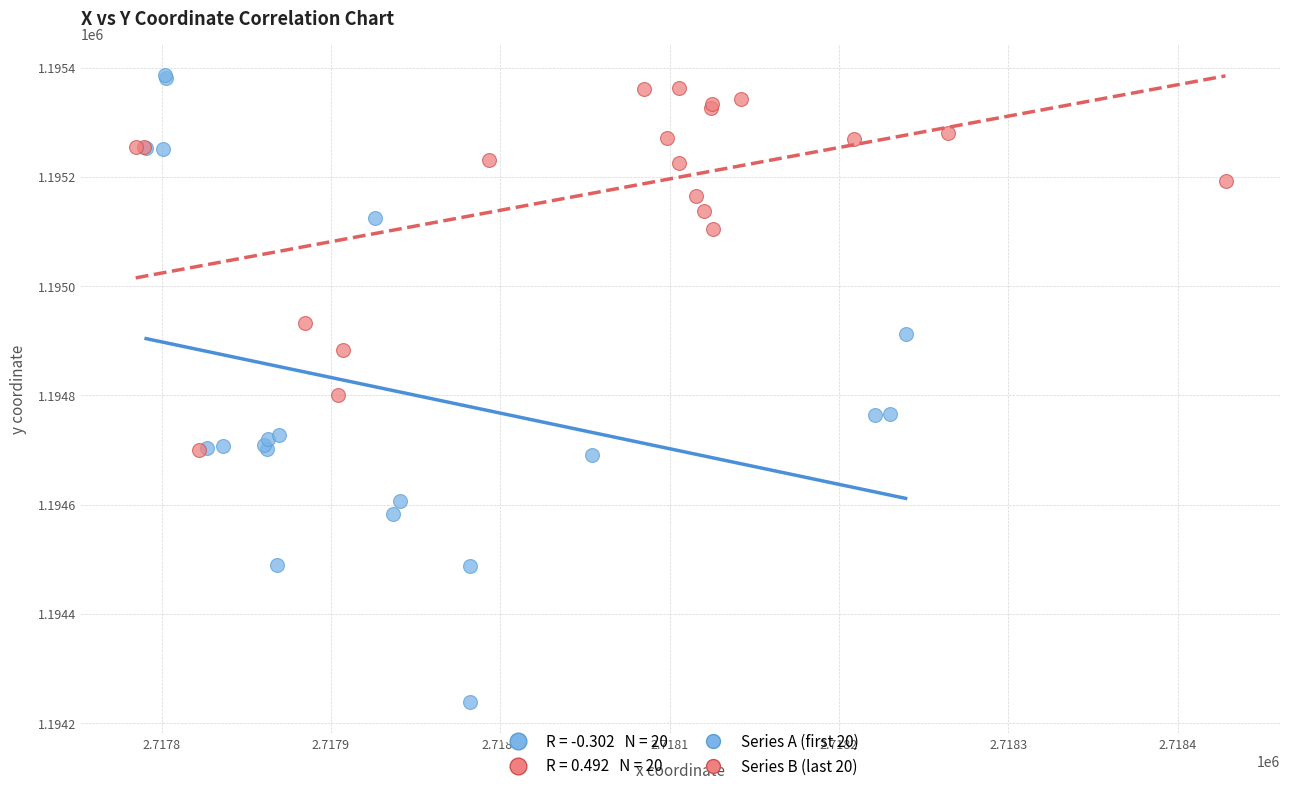

Which series reaches the minimum Y coordinate?

Series A (first 20)